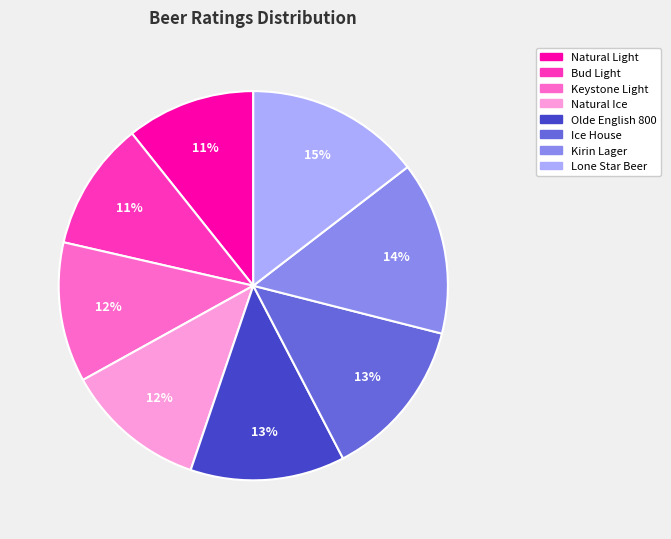

What percentage is the Olde English 800 slice, to the nearest percent?

13%